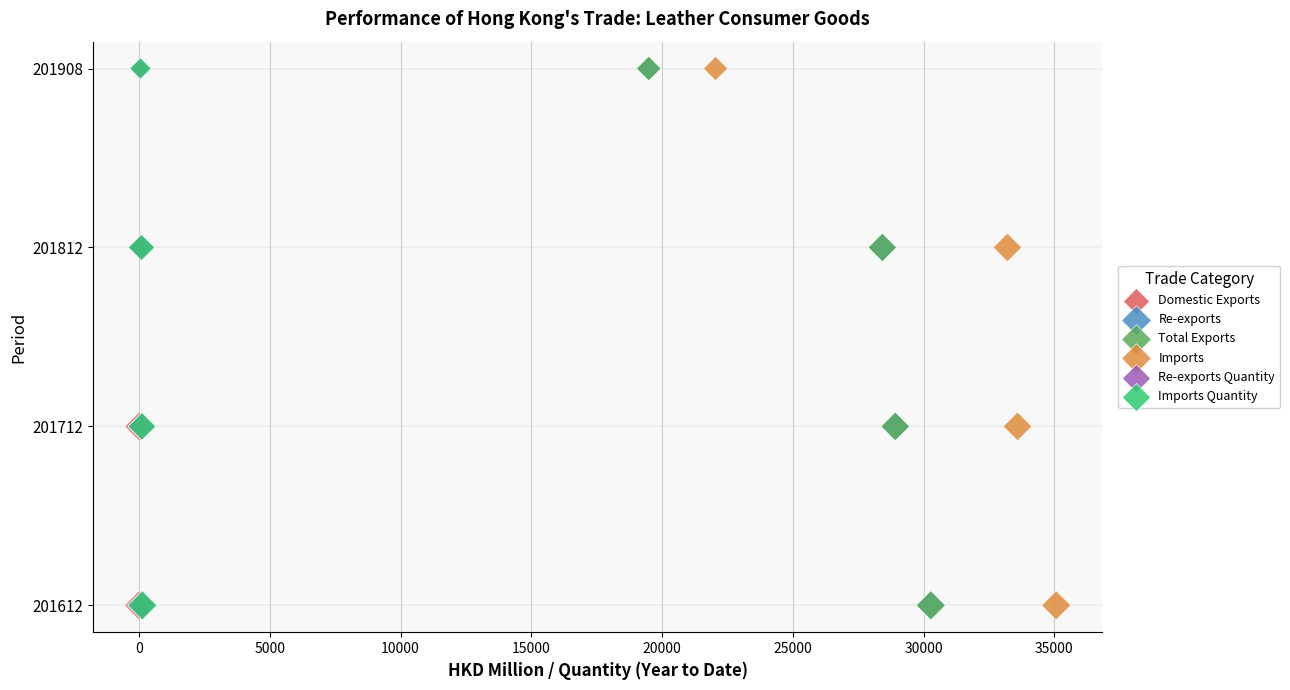

What are all the series names shown in the legend?

Domestic Exports, Re-exports, Total Exports, Imports, Re-exports Quantity, Imports Quantity